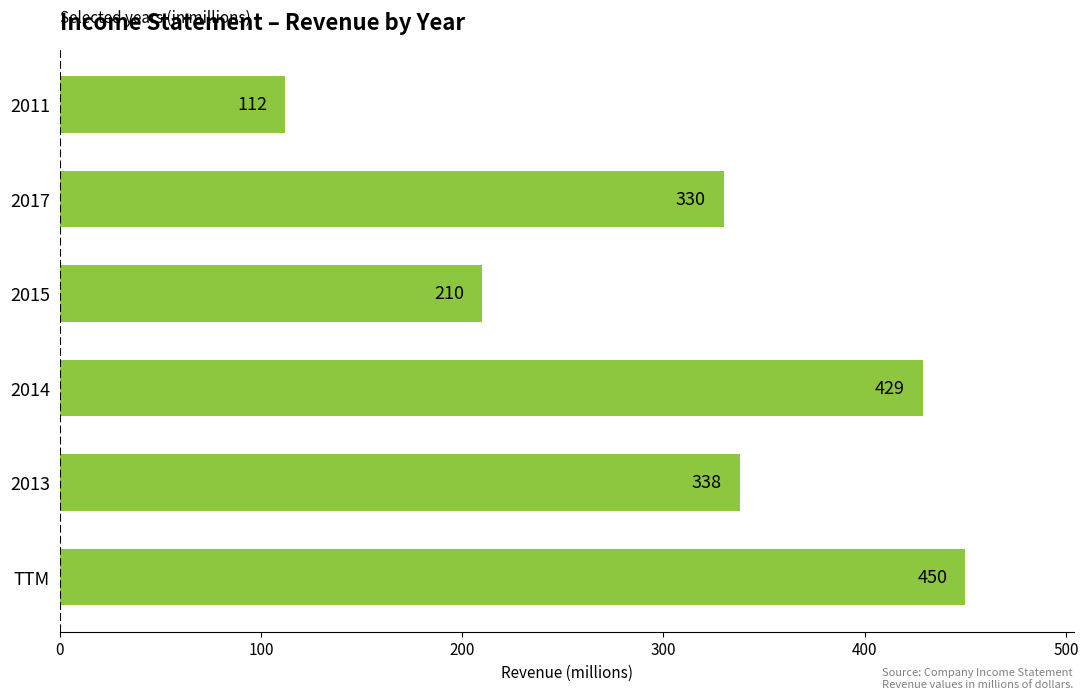

Rank the categories by value from lowest to highest.

2011, 2015, 2017, 2013, 2014, TTM